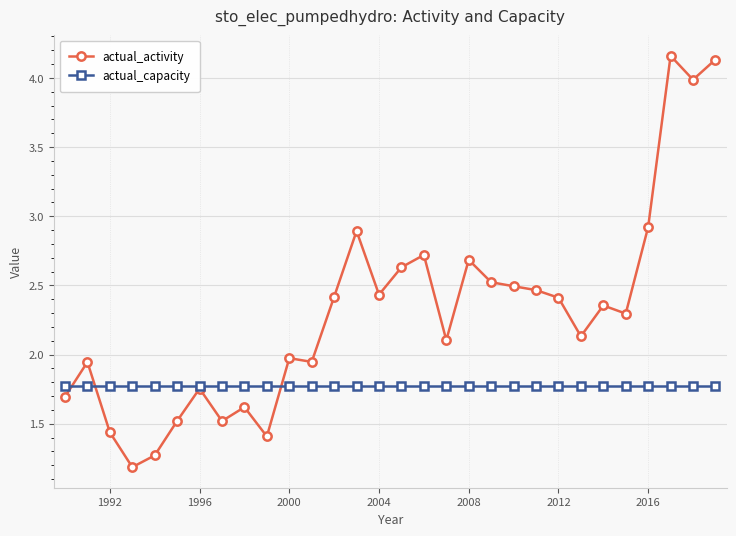

How many lines are shown in the chart?

2